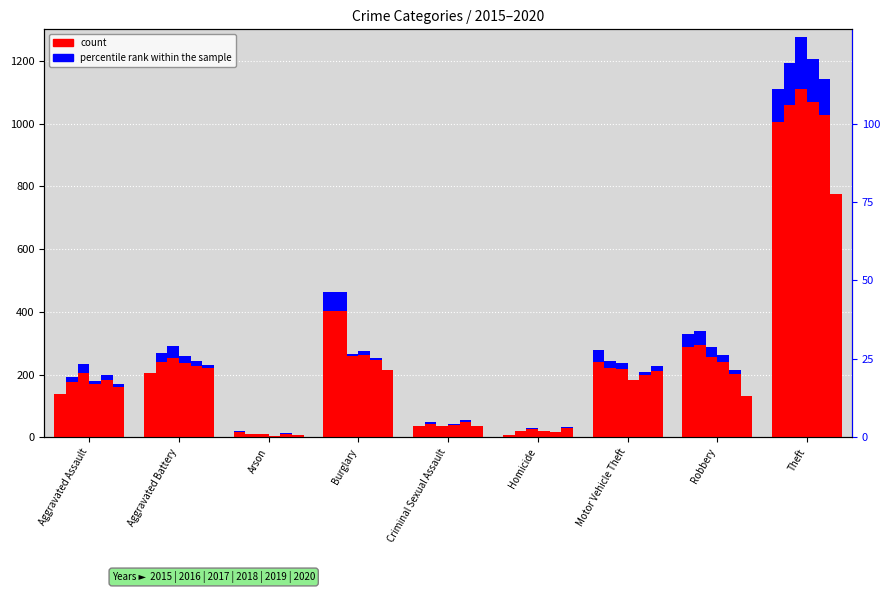

The 2019 series shows 76 at Aggravated Battery. True or false?

False